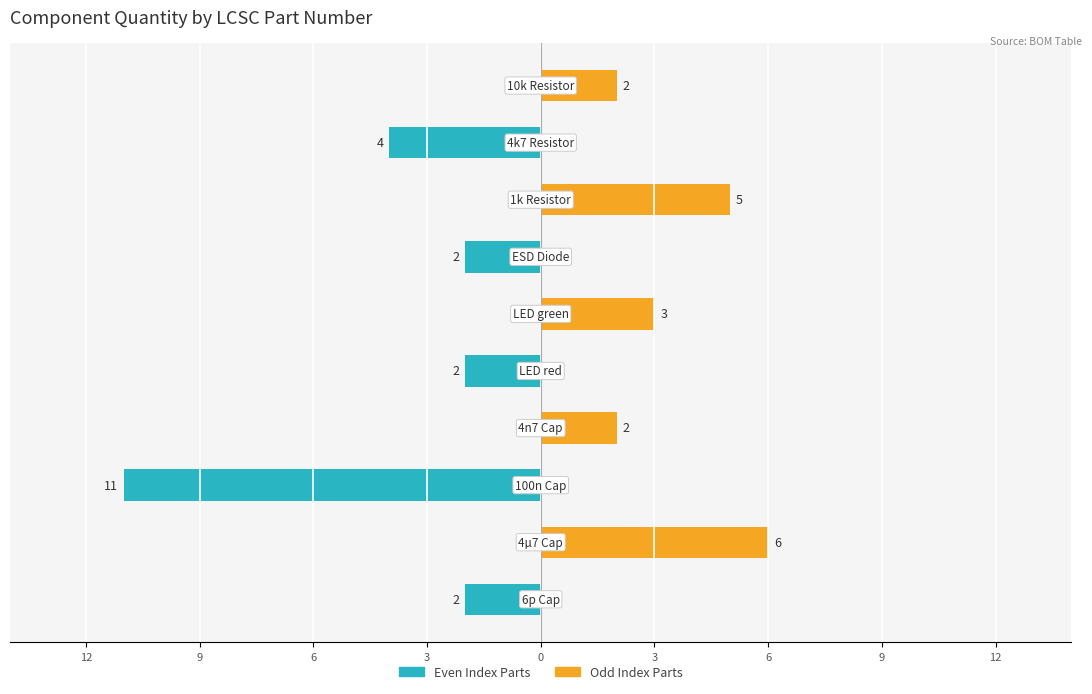

What is the average value of the Odd Index Parts series?

2